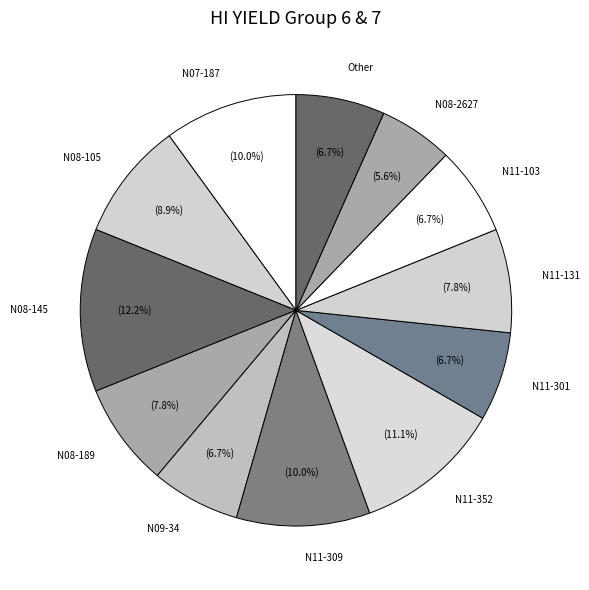

Which category has the smallest portion of the pie?

N08-2627